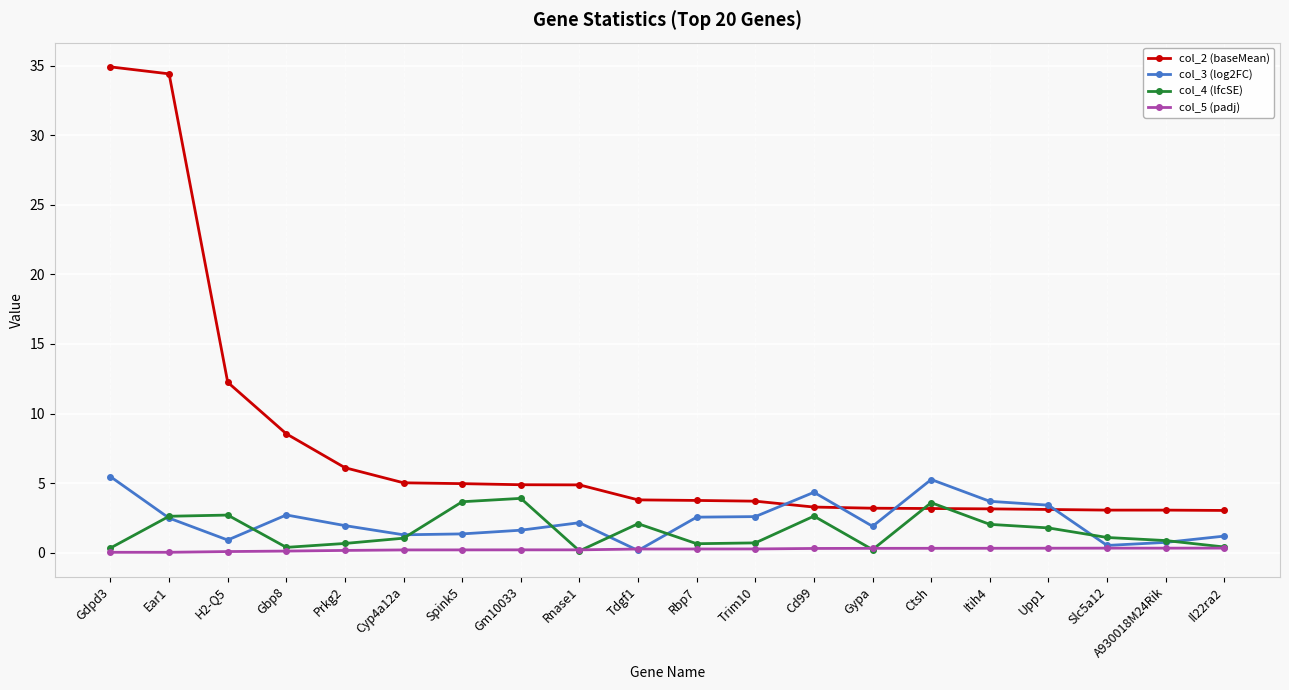

What is the sum of the col_5 (padj) values at Il22ra2 and Slc5a12?

0.7